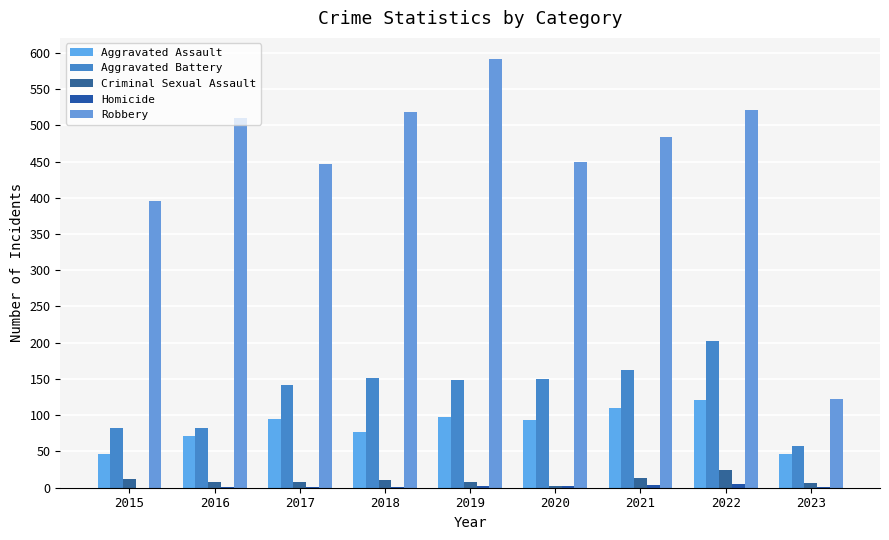

Which series has the largest range (max minus min)?

Robbery